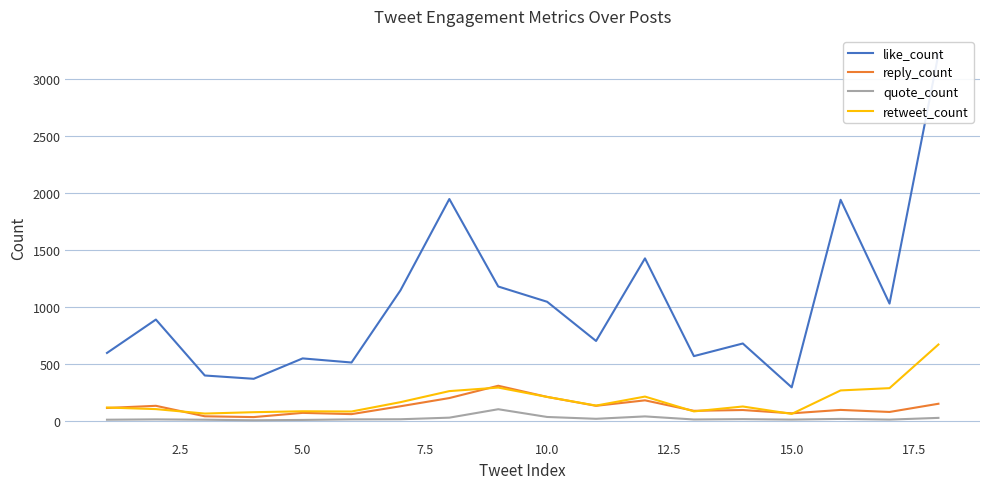

What is the total value across all series at 2.5?

1129